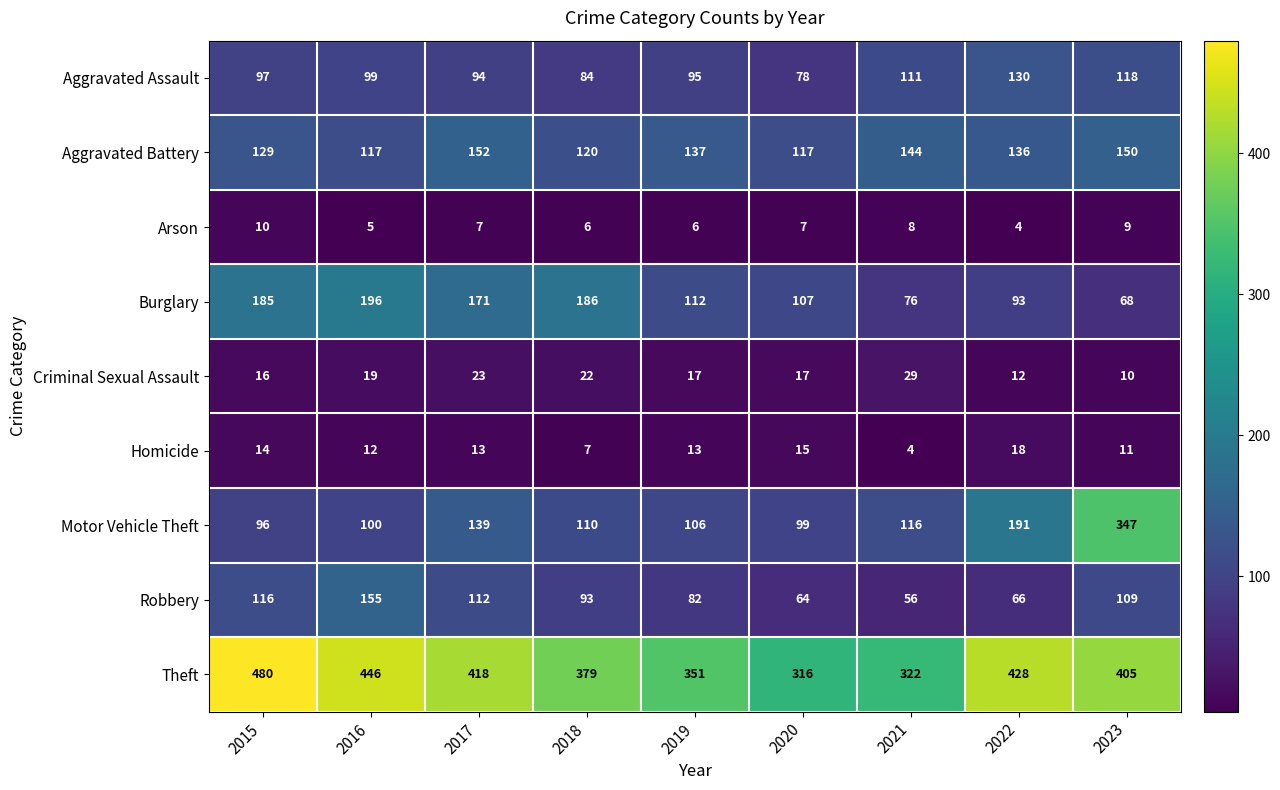

What is the difference between the second highest and minimum values in the Burglary series?

118